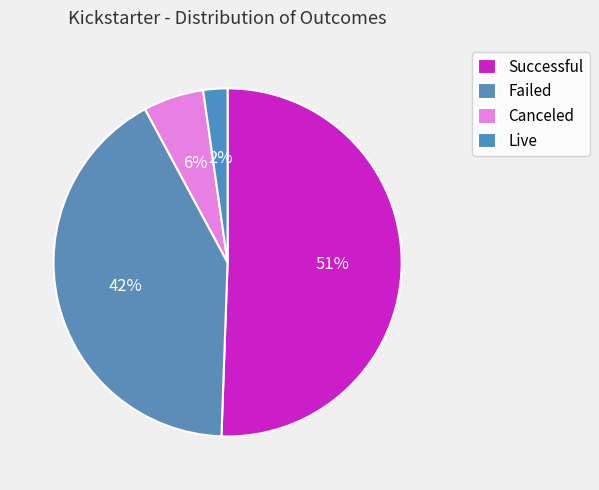

How many segments does this pie chart have?

4